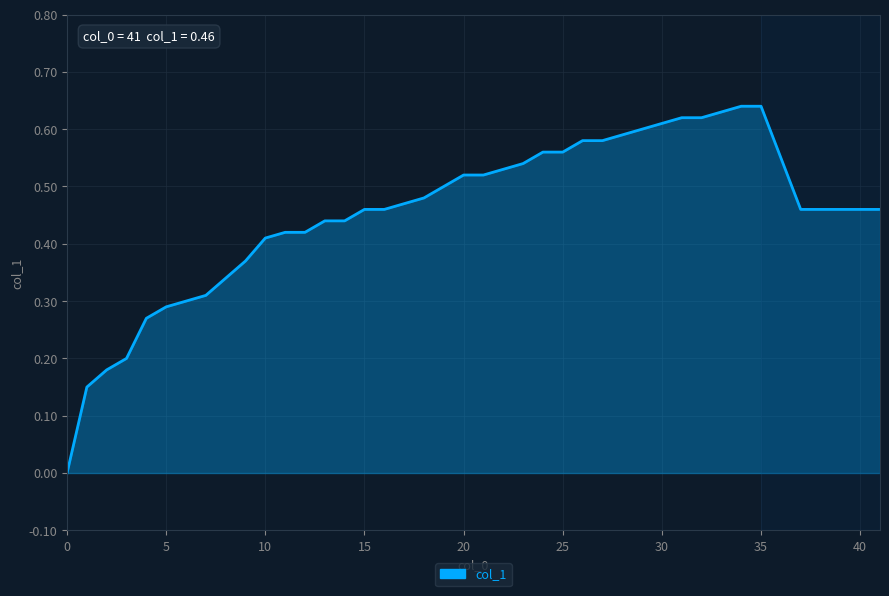

Count the values in the range 0 to 1.

40